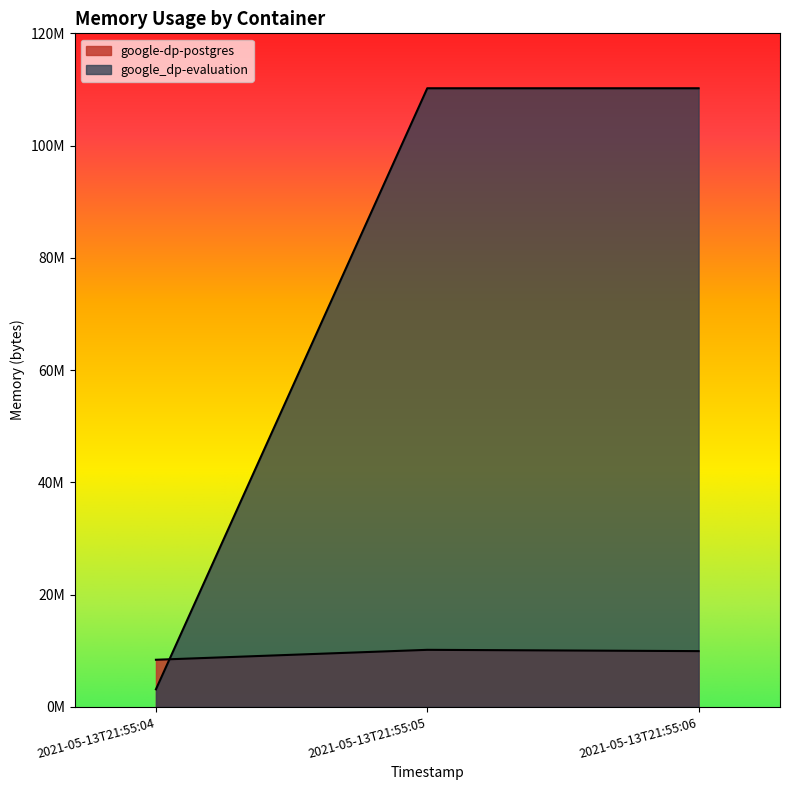

What is the average value of the google_dp-evaluation series?

74518528